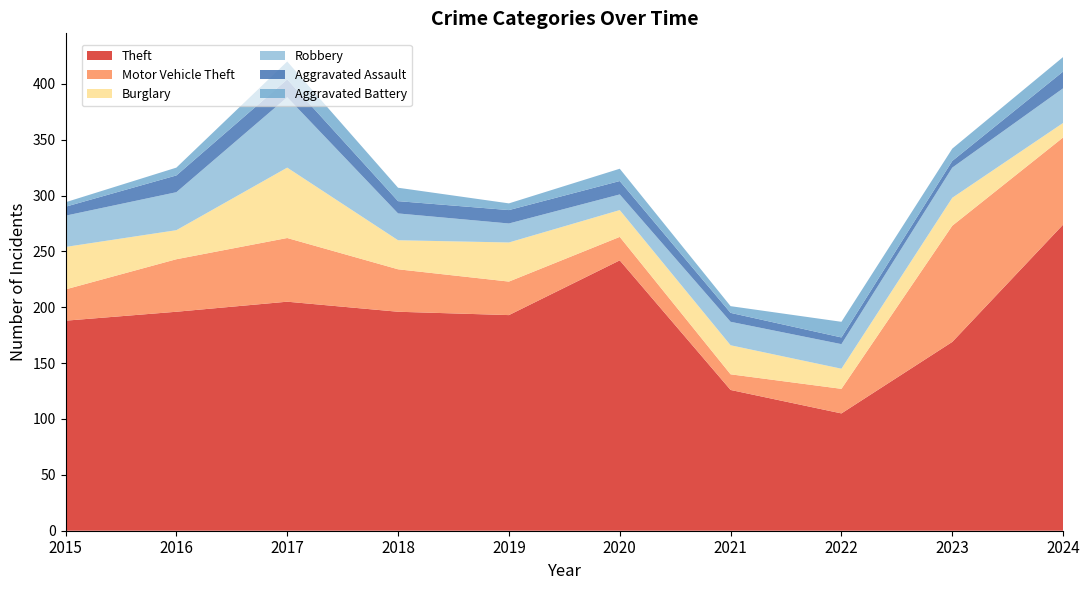

Reading left to right, list all the values displayed in this chart.

Theft: 188	196	205	196	193	242	126	105	169	274
Motor Vehicle Theft: 28	47	57	38	30	21	14	22	104	78
Burglary: 38	26	63	26	35	24	26	18	25	13
Robbery: 28	34	63	24	17	14	21	22	27	31
Aggravated Assault: 8	15	16	11	12	12	8	6	6	15
Aggravated Battery: 4	7	16	12	6	11	6	14	11	13